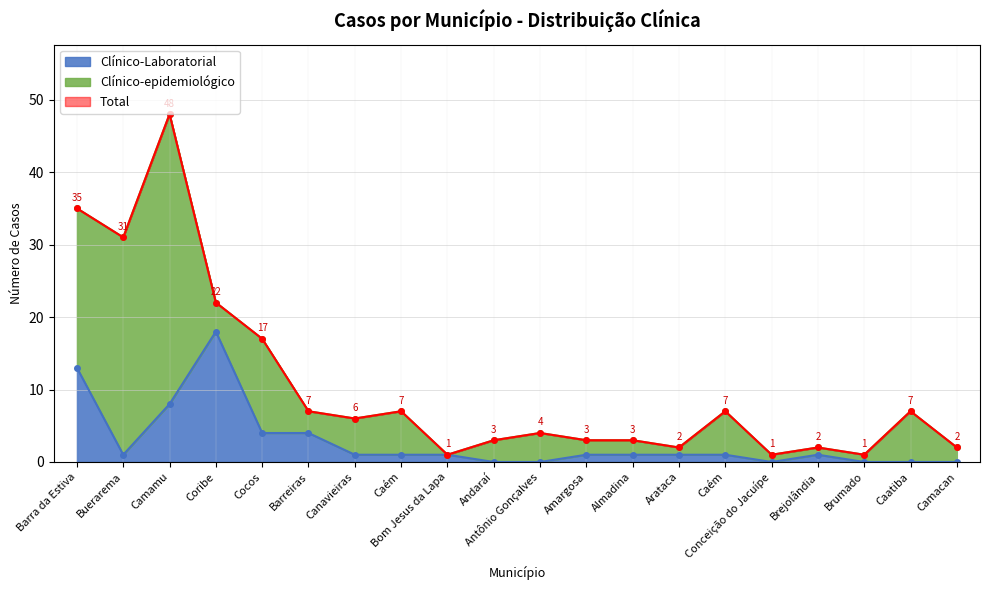

True or false: Clínico-Laboratorial and Total cross at least once.

False